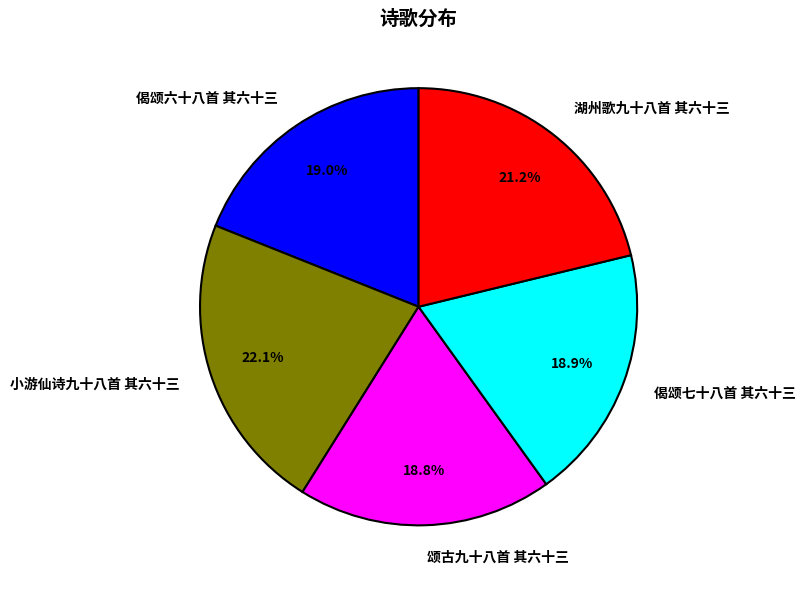

Which has a higher value, 小游仙诗九十八首 其六十三 or 偈颂七十八首 其六十三?

小游仙诗九十八首 其六十三